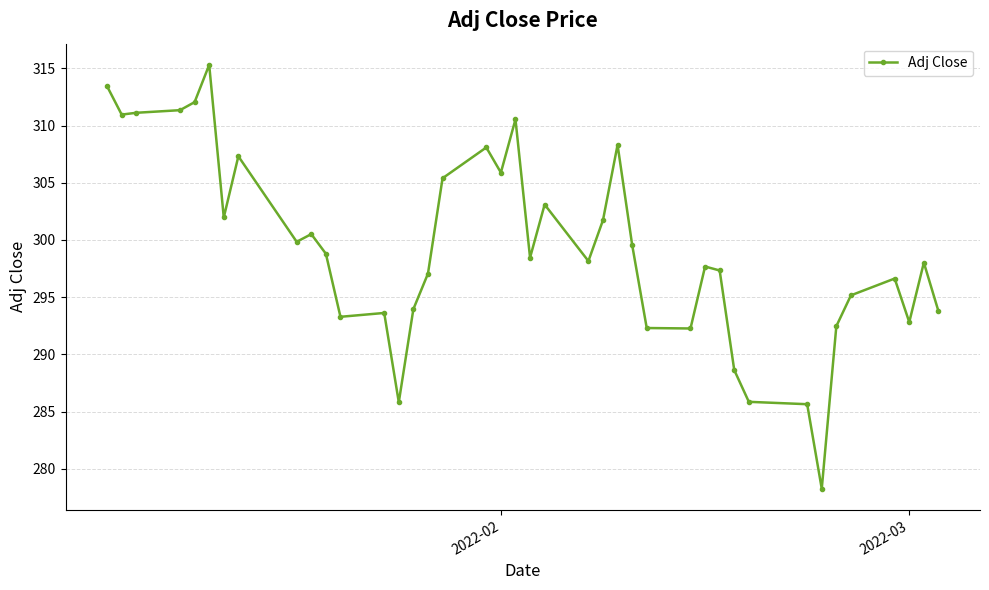

True or false: there are more than 2 points higher than both neighbors.

True